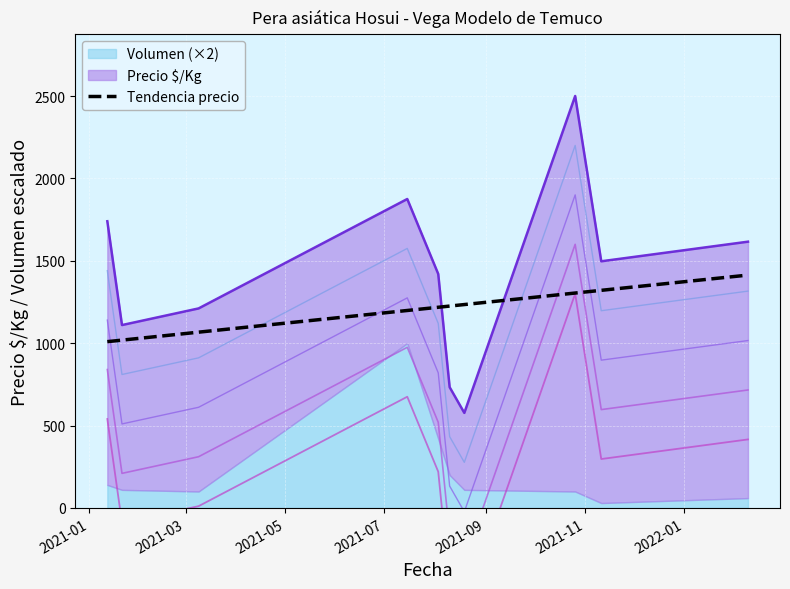

True or false: there are more than 2 points higher than both neighbors.

False